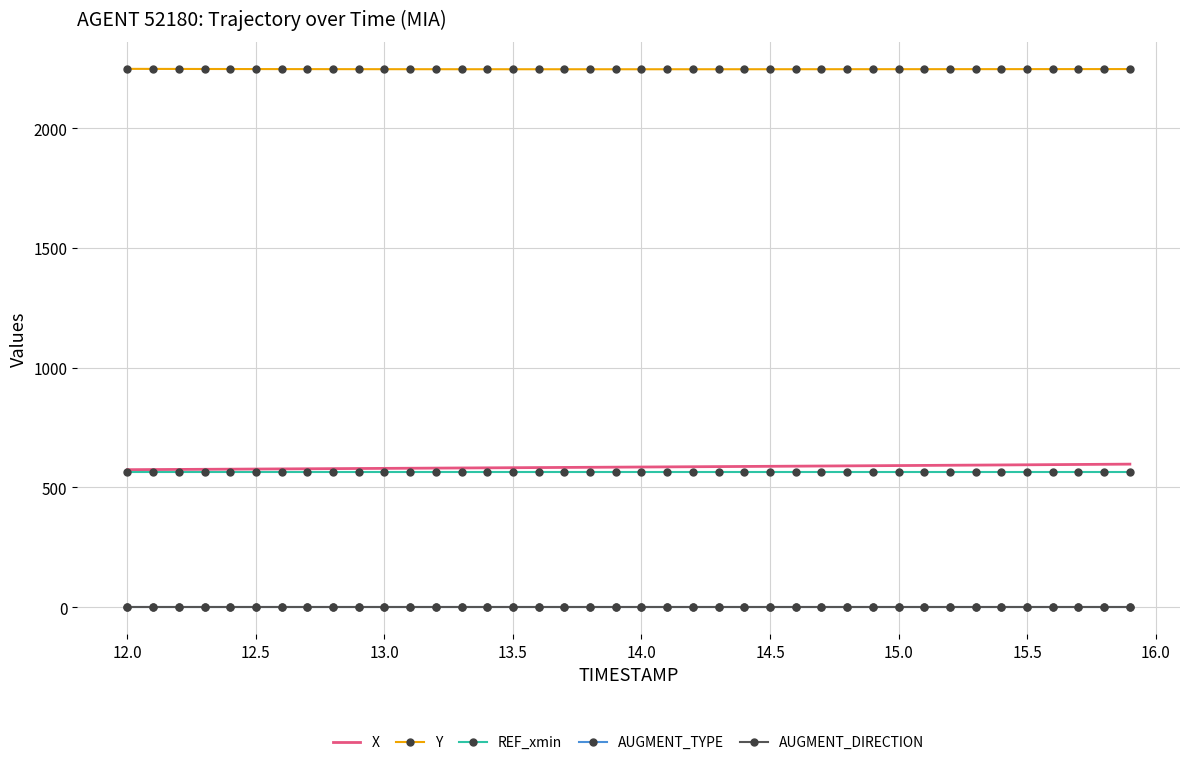

What is the maximum value shown in the chart?

2248.0